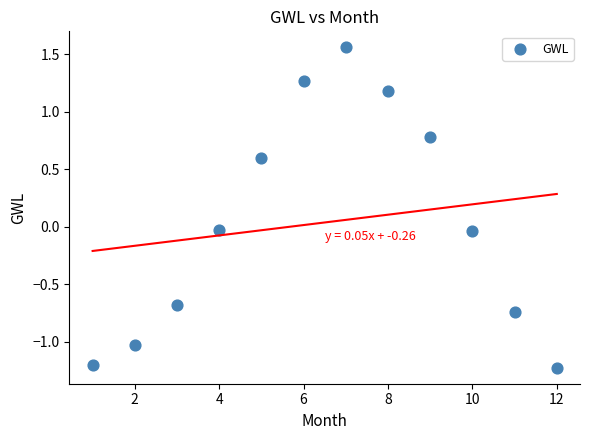

What is the average X value?

6.5